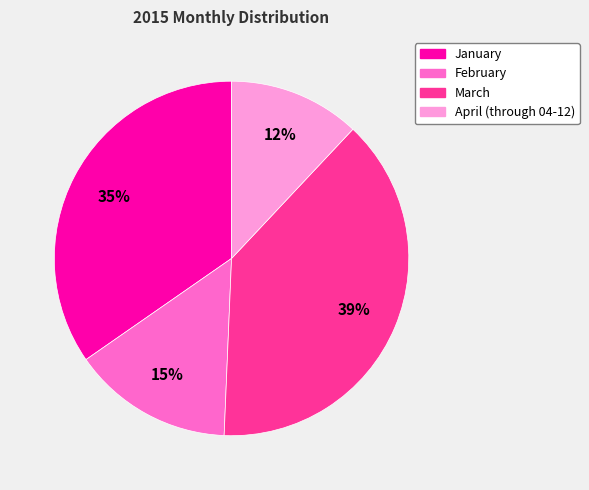

What percentage is the April (through 04-12) slice, to the nearest percent?

12%